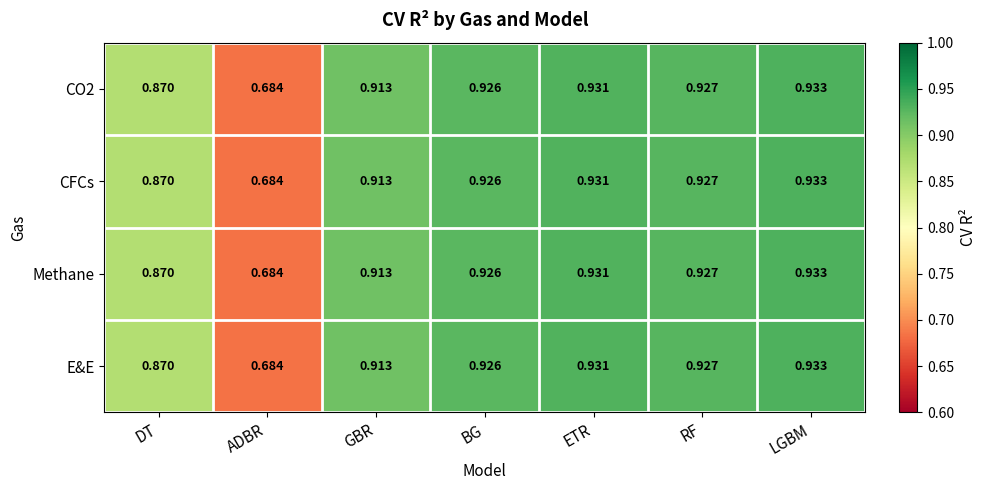

List the labels in order of CO2 value, smallest first.

ADBR, DT, GBR, BG, RF, ETR, LGBM